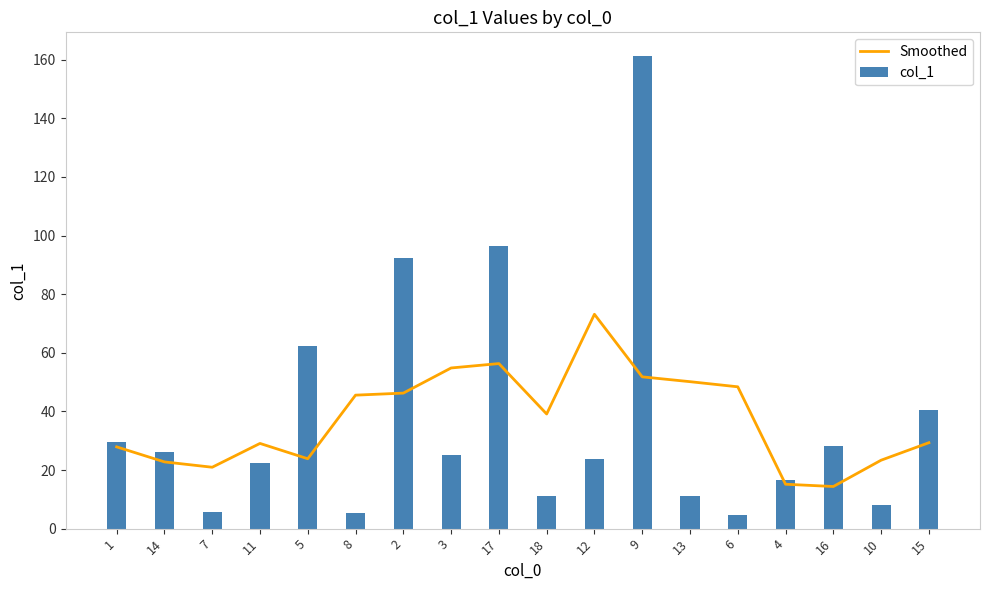

What are all the series names shown in the legend?

Smoothed, col_1